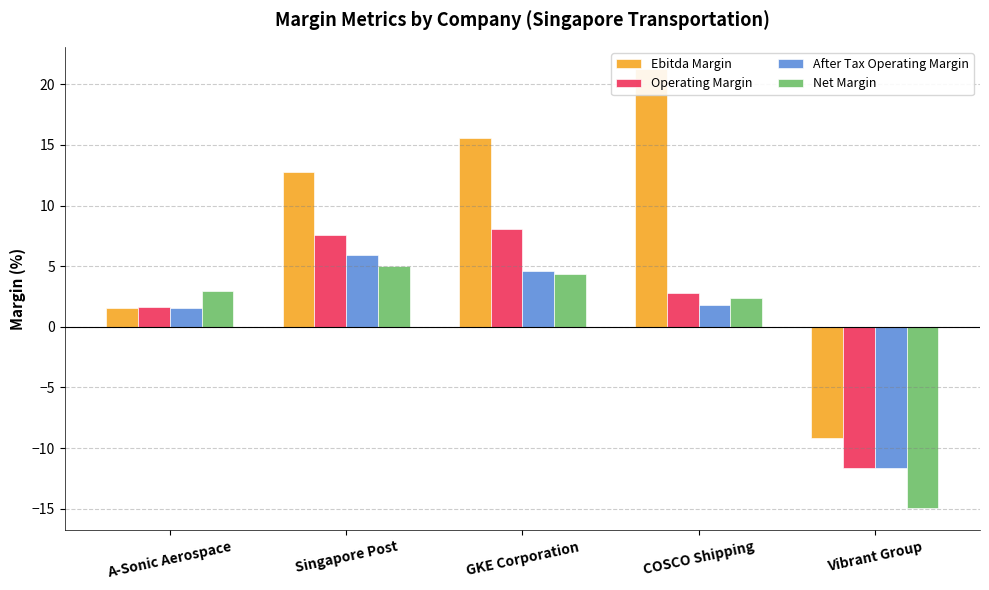

True or false: Ebitda Margin has a value of -5.2 at Vibrant Group.

False